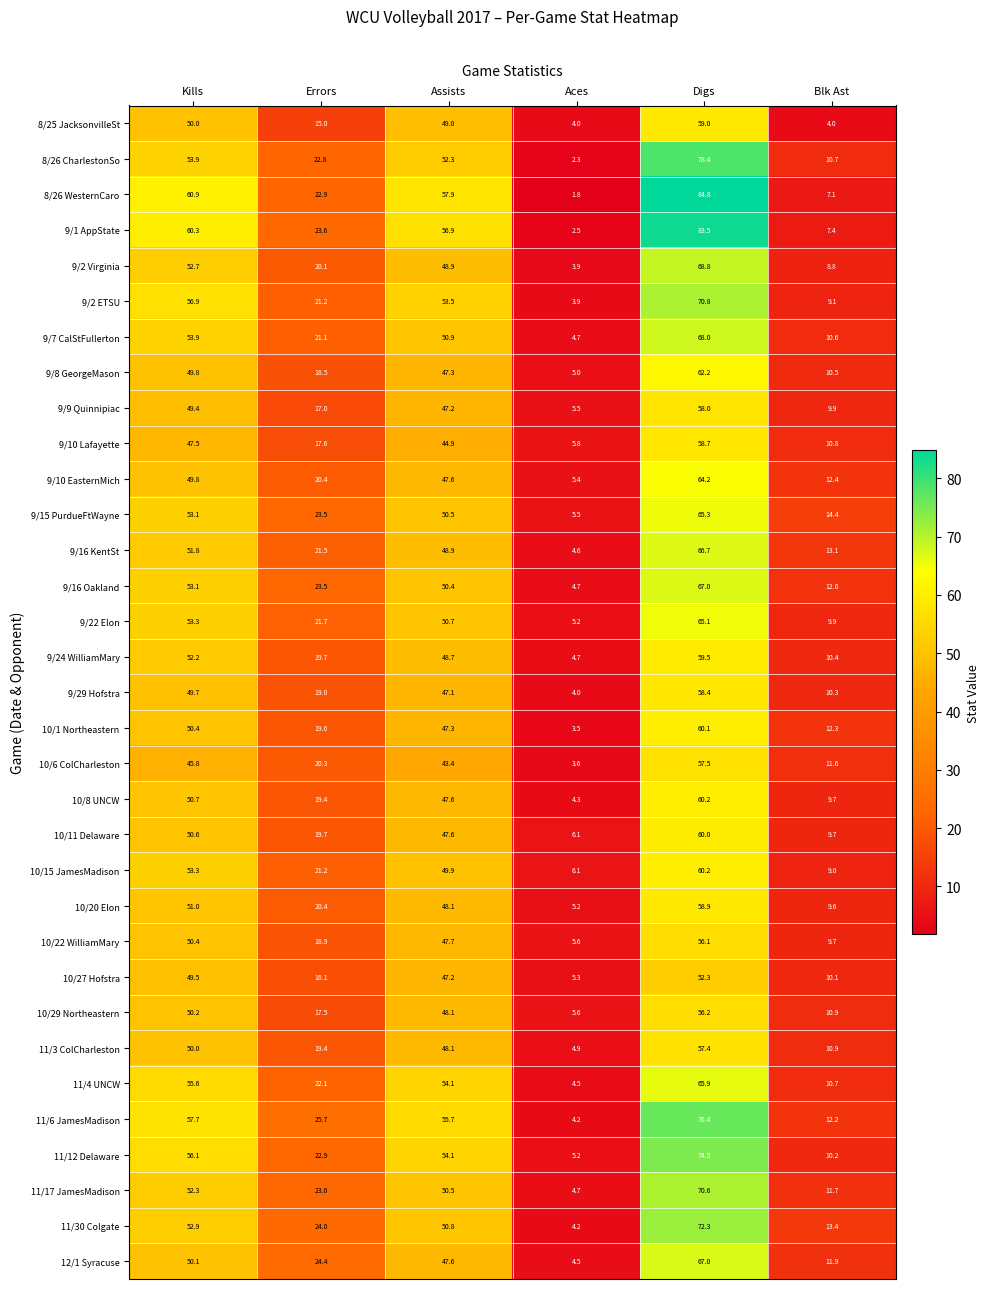

List the labels in order of 9/9 Quinnipiac value, largest first.

Digs, Kills, Assists, Errors, Blk Ast, Aces